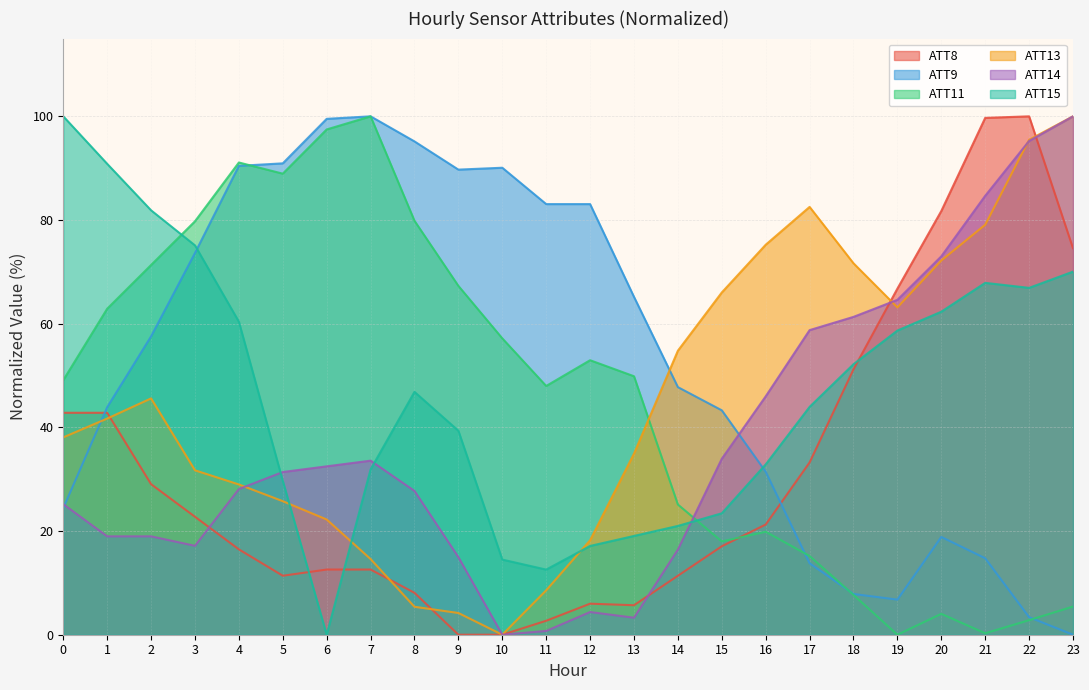

How many lines are shown in the chart?

6